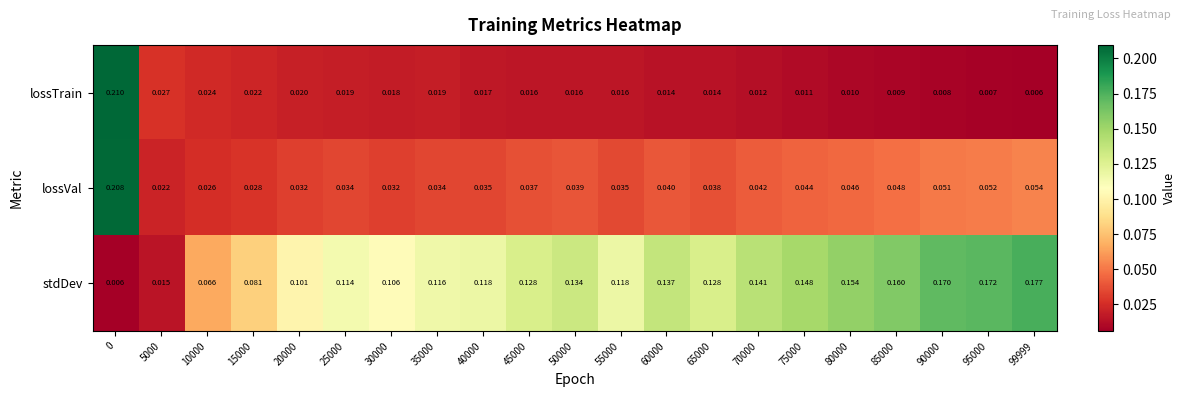

Is the value of stdDev at 95000 greater than the value of lossVal at 0?

No